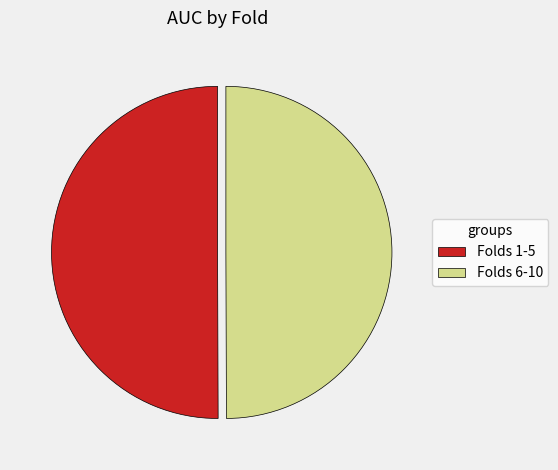

Is it true that Folds 1-5 is 43% of the pie?

False